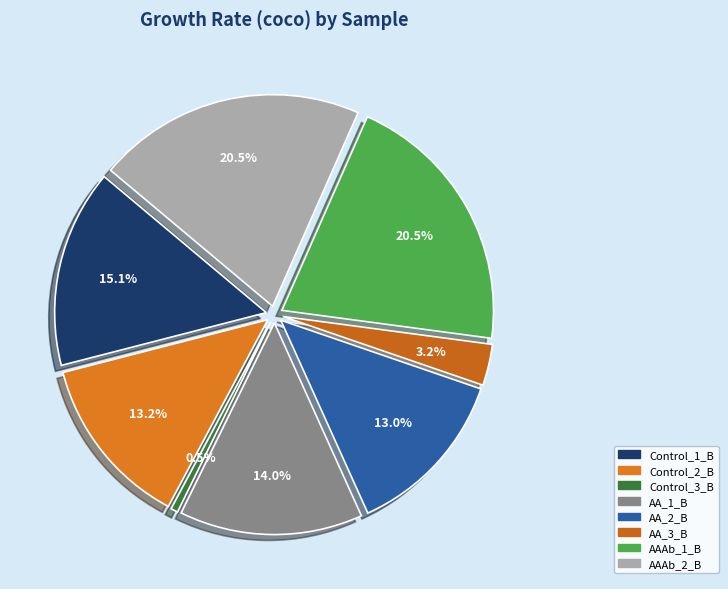

How many slices are in this pie chart?

8